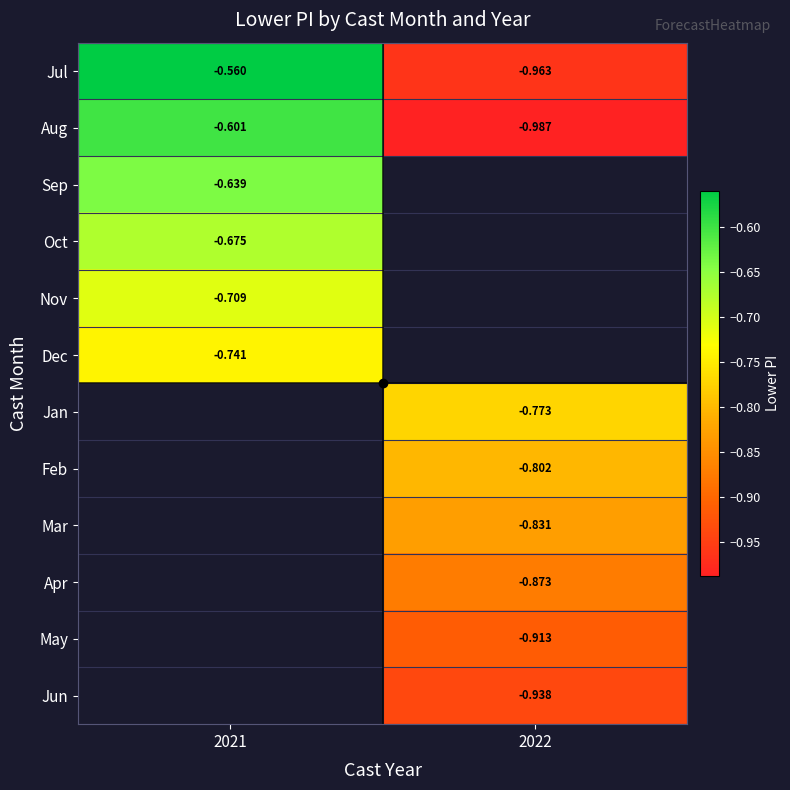

What is the difference between the Jul values at 2022 and 2021?

0.4